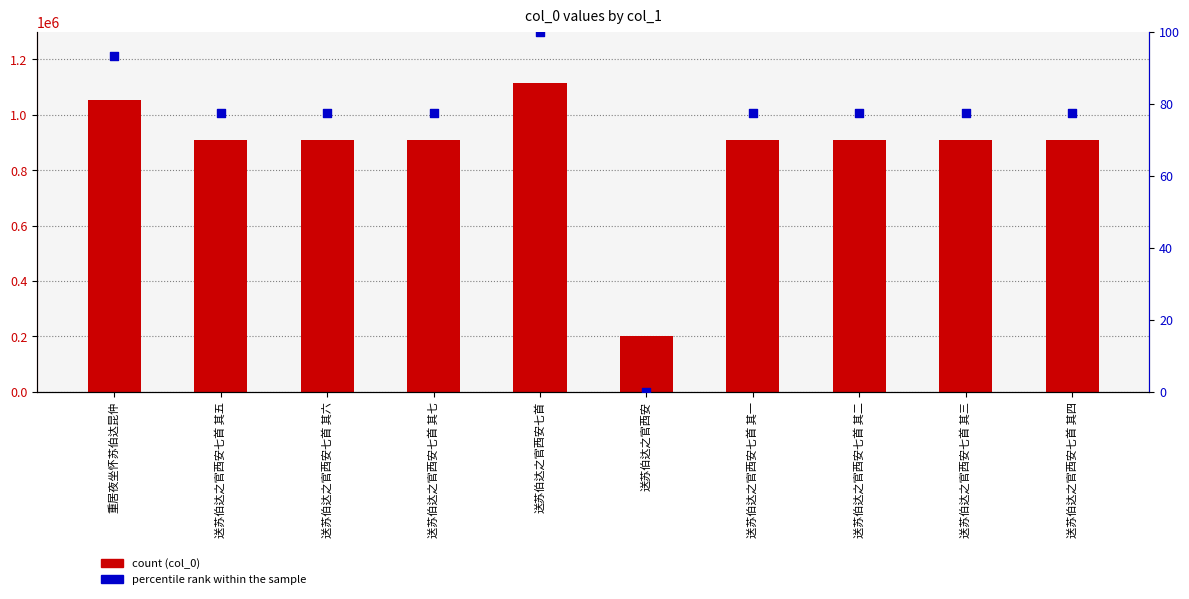

Which series contains the lowest Y value?

percentile rank within the sample